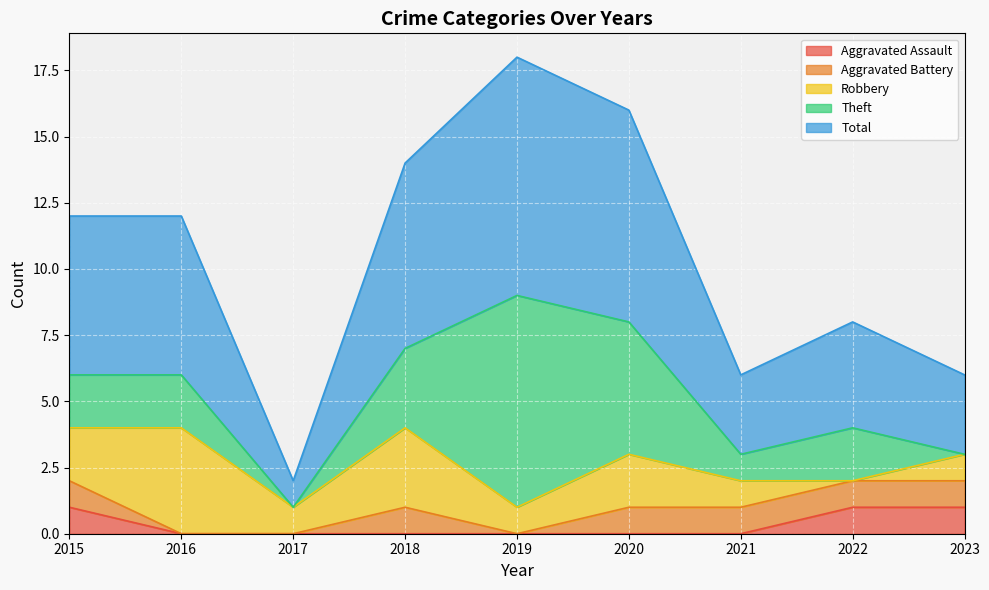

How many Aggravated Assault values are between 0 and 1?

9